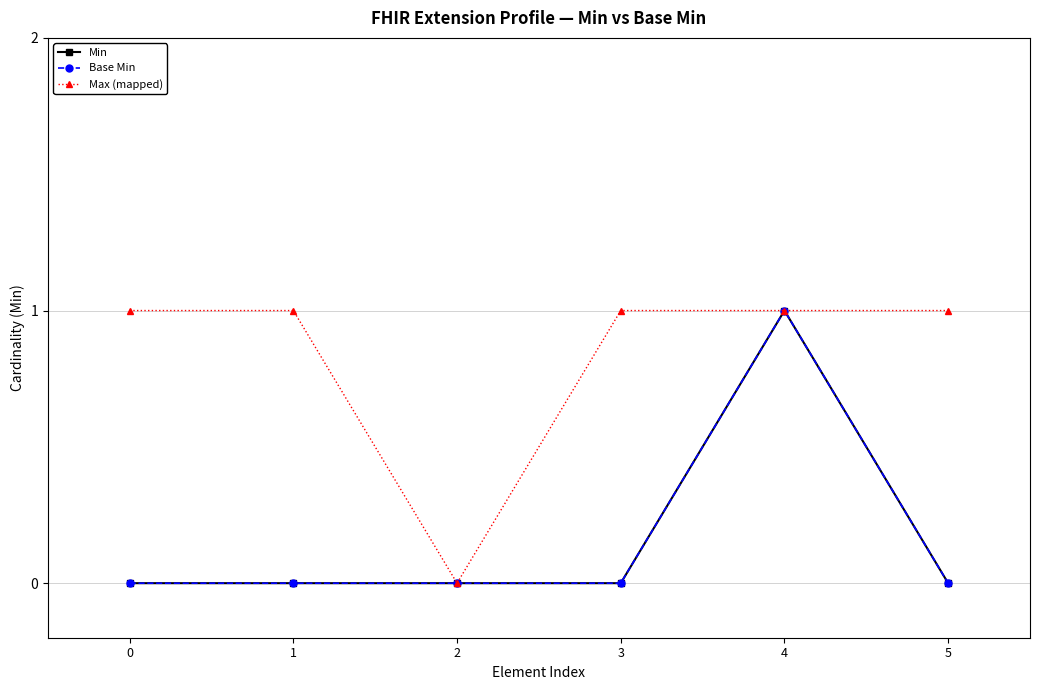

Which label corresponds to the largest value in the chart?

4